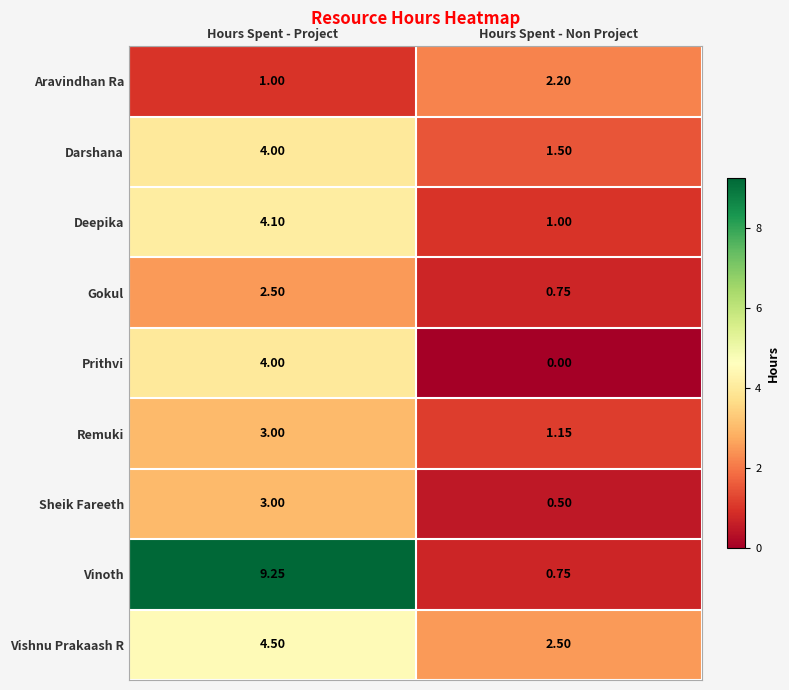

Which series changed the most between Hours Spent - Project and Hours Spent - Non Project?

Vinoth